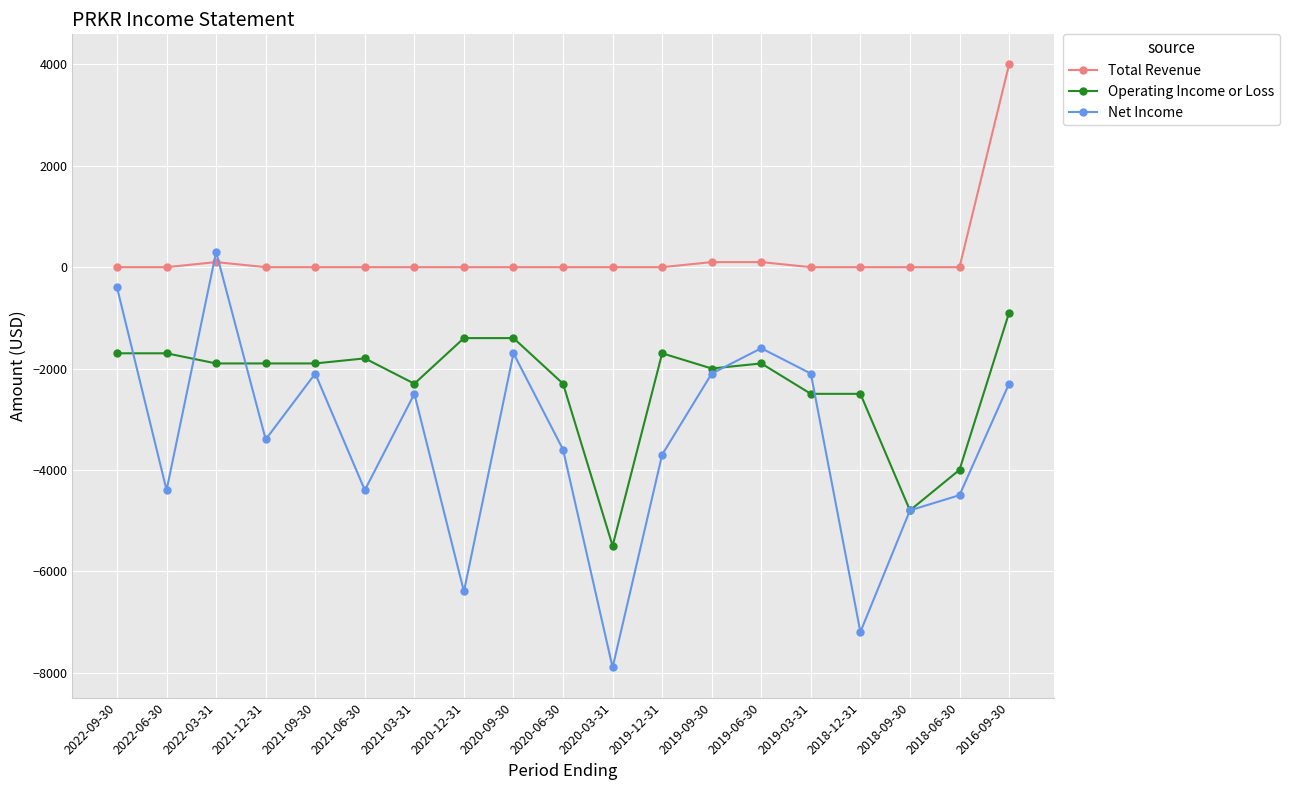

Which category has the lowest value across all series?

2020-03-31